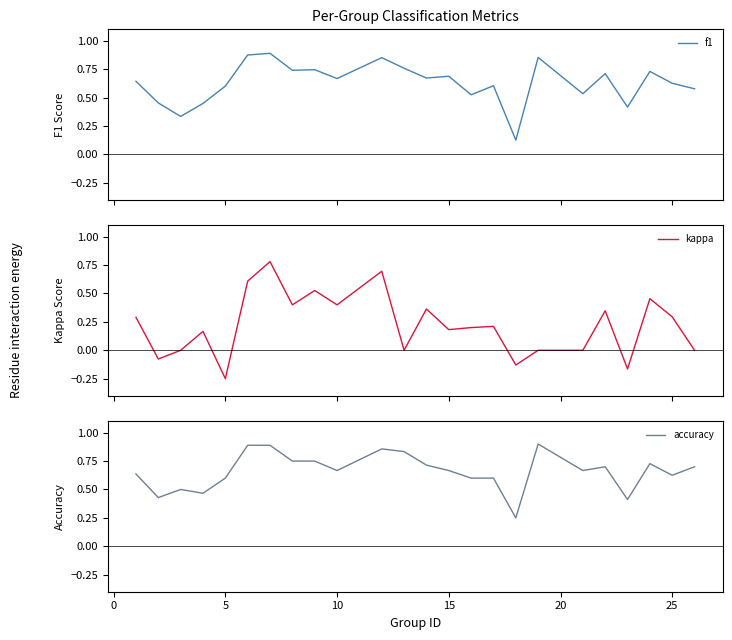

Is it true that accuracy equals 1.5 at 10?

False